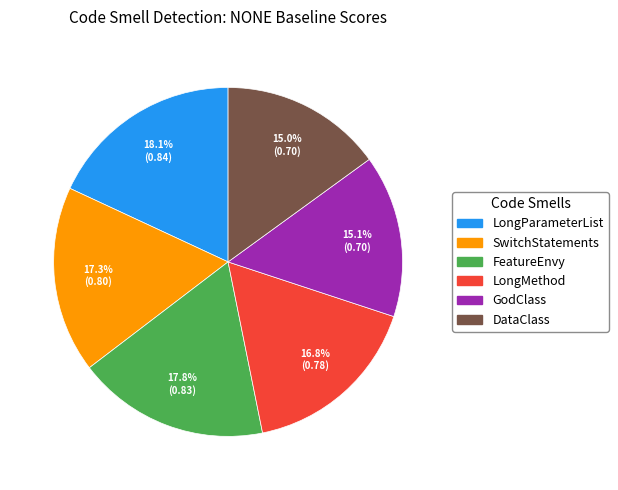

Does DataClass account for over 50% of the chart?

No